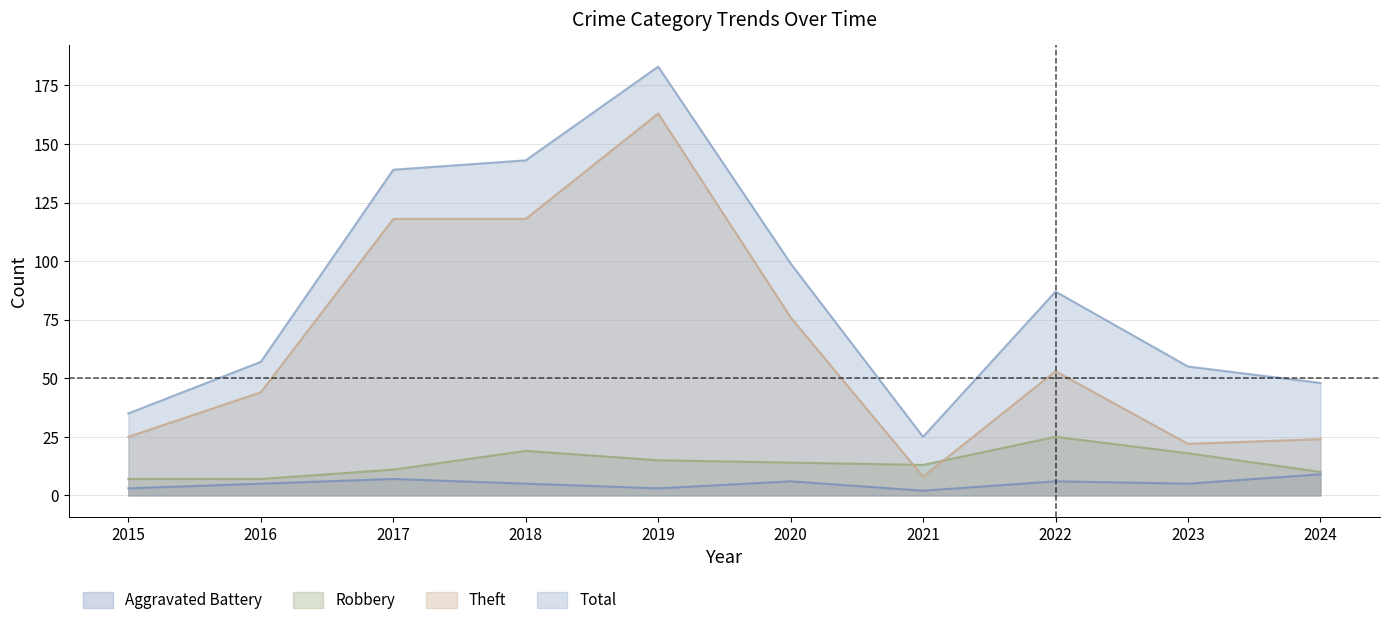

In Total, how many points are higher than both neighbors (excluding endpoints)?

2